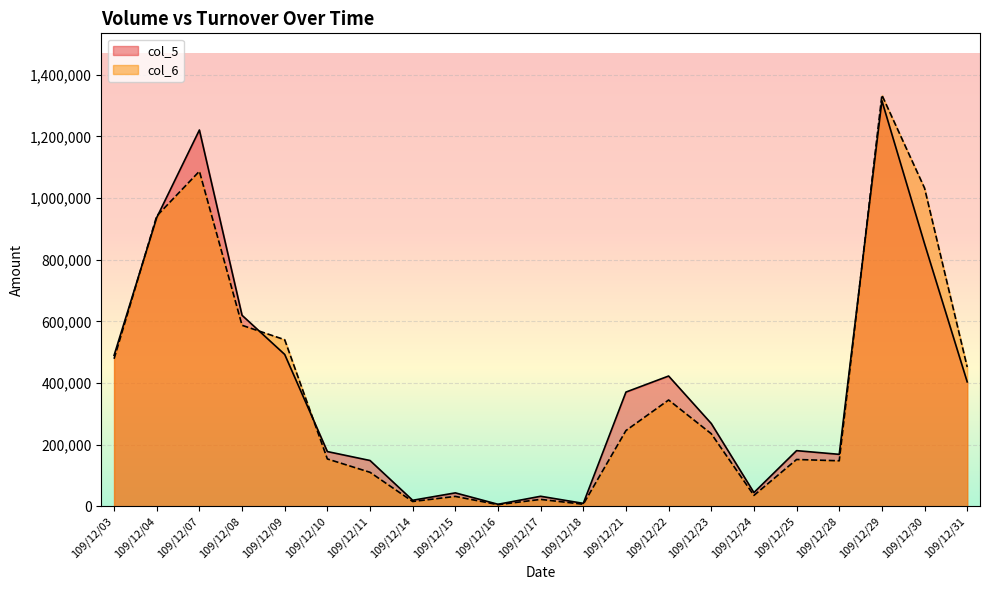

The value of col_6 at 109/12/11 is 144635. True or false?

False